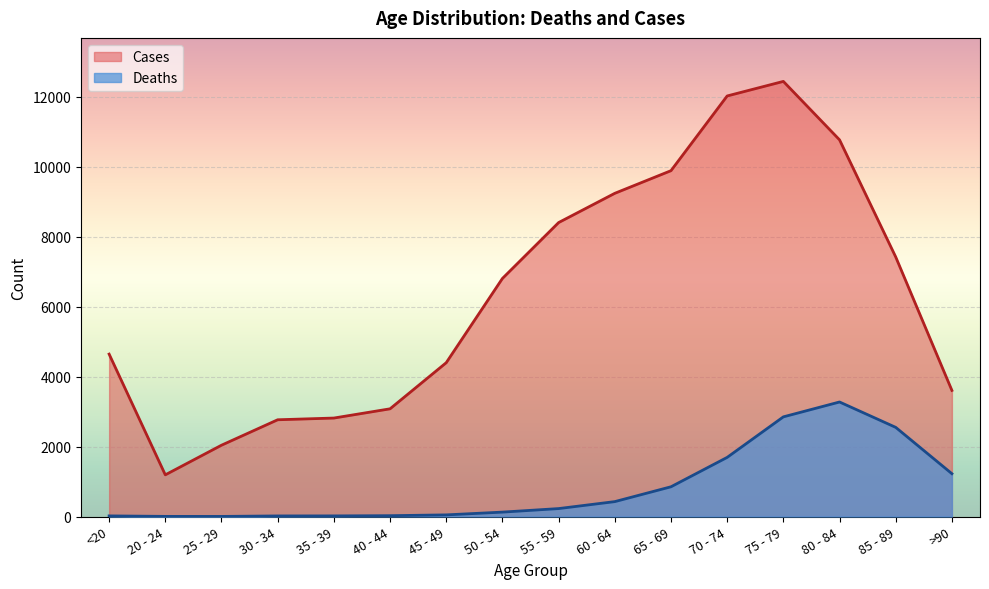

How many lines are shown in the chart?

2